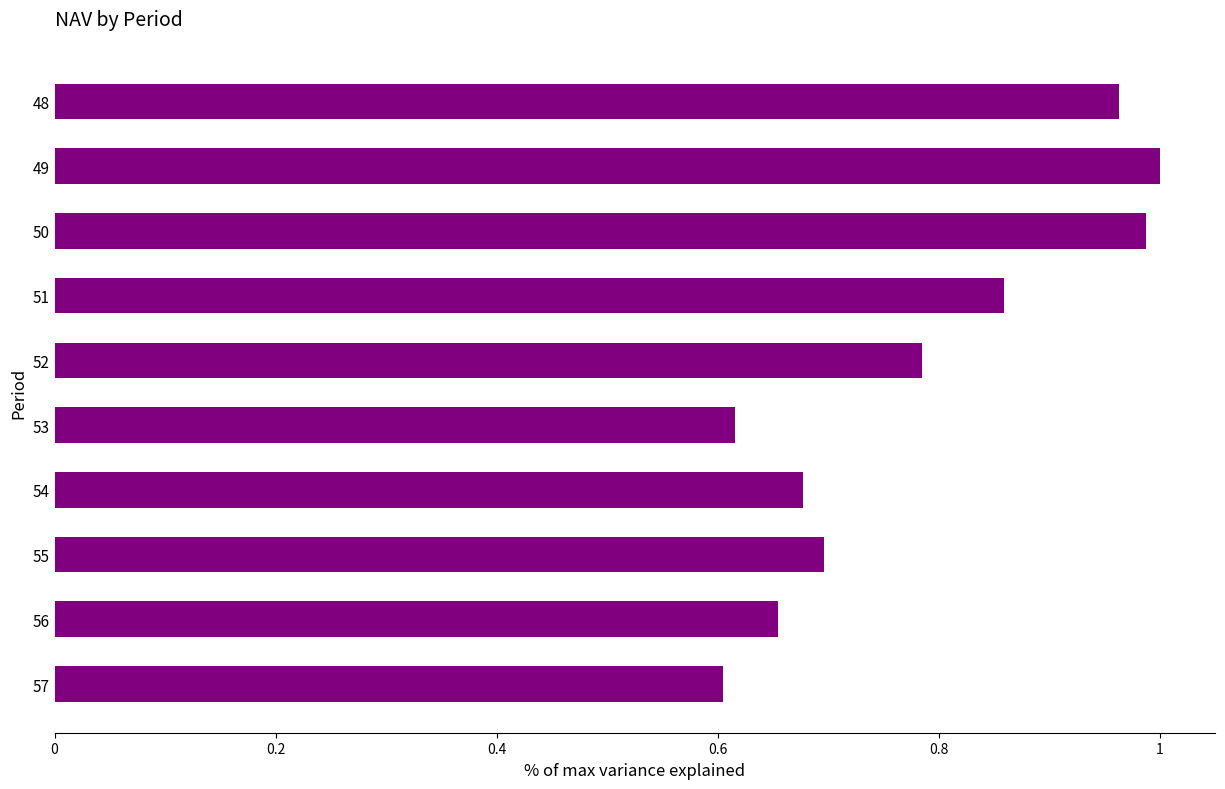

What is the difference between the maximum and minimum values?

0.4